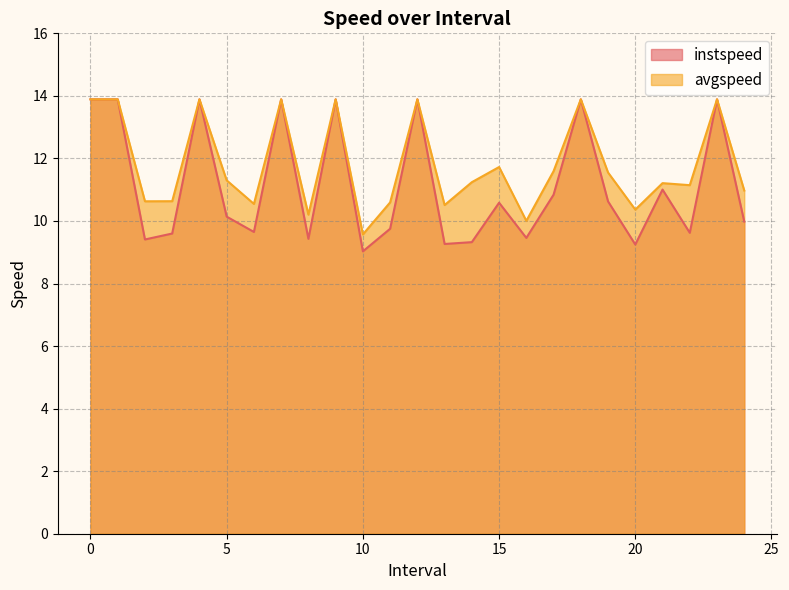

True or false: avgspeed and instspeed cross at least once.

False